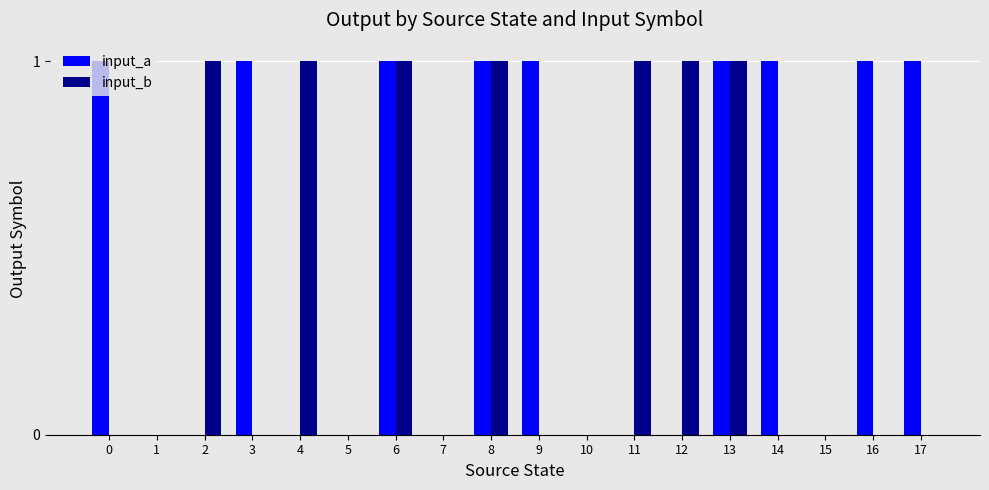

How many data points does each series have?

18